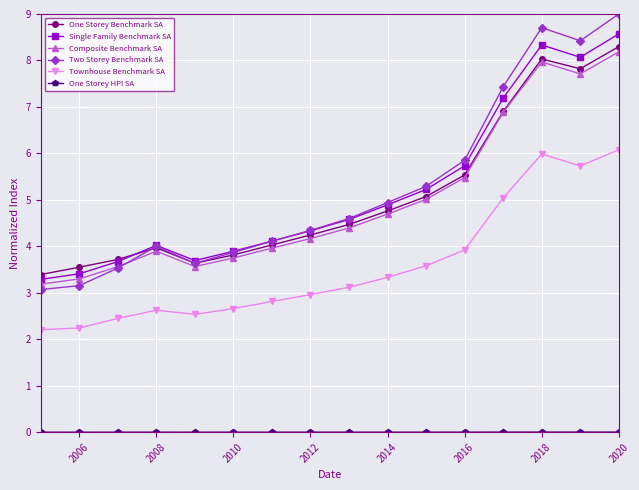

What is the greatest value displayed?

9.0